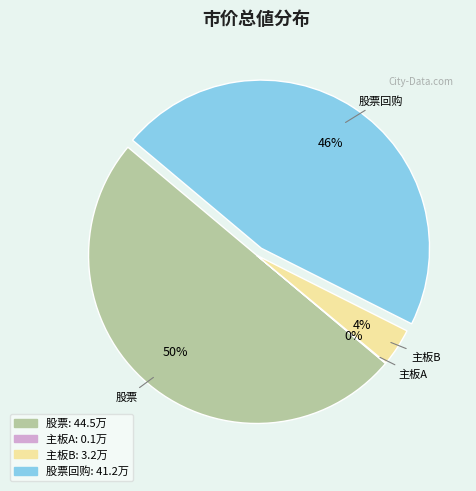

To the nearest percent, what is the average slice percentage?

25%